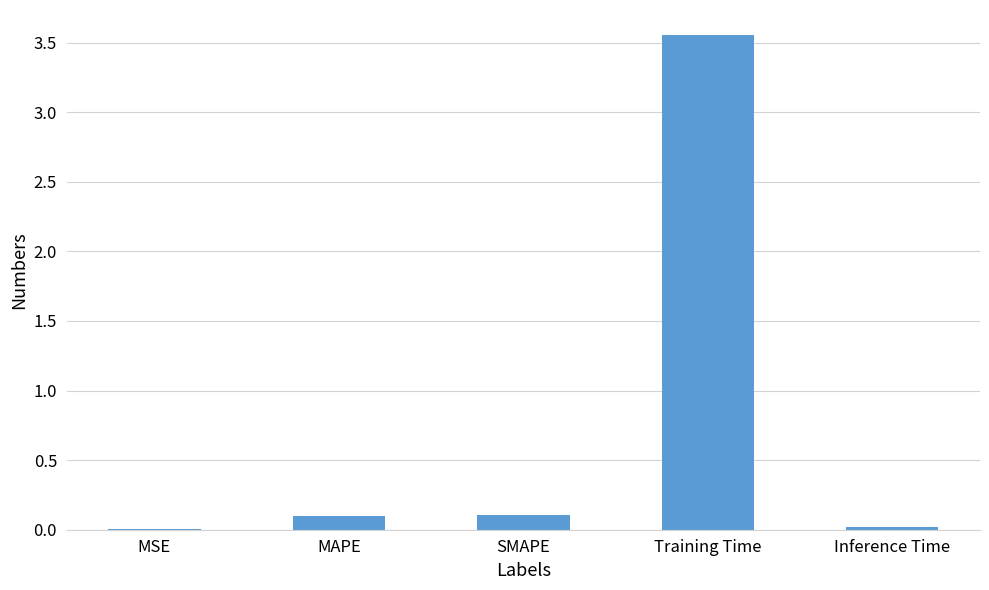

Which has a higher value, Inference Time or SMAPE?

SMAPE